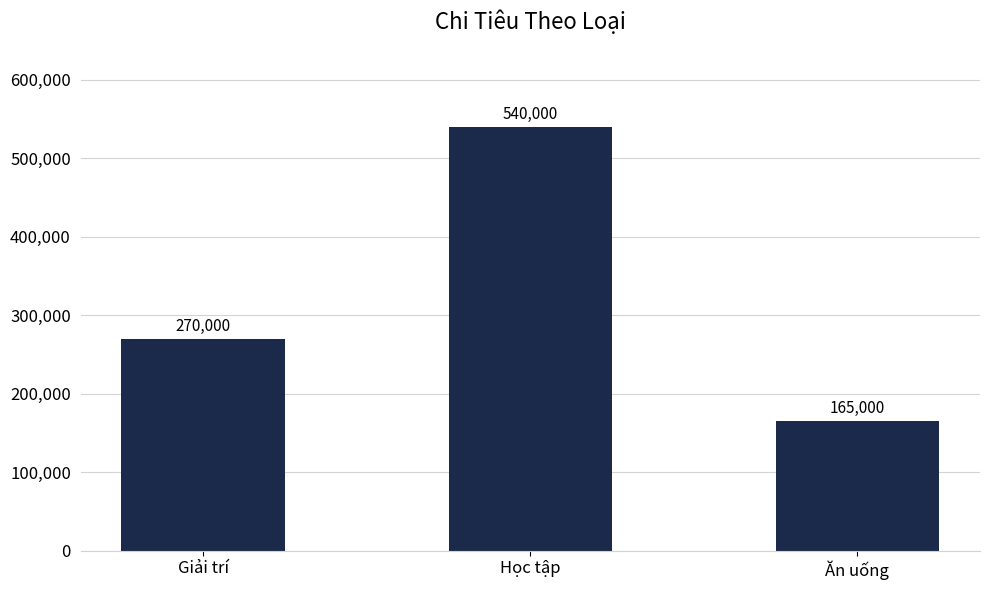

What is the average value?

325000